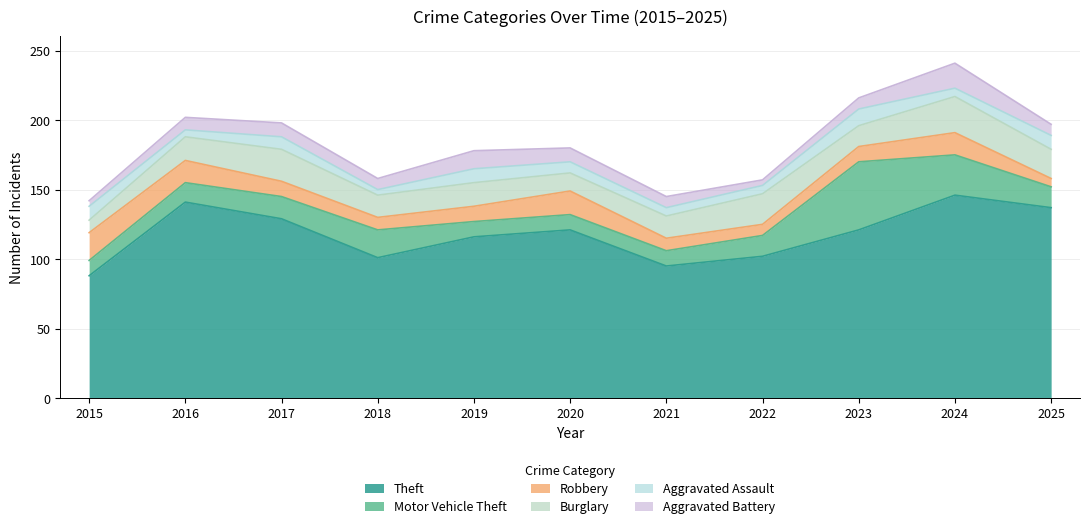

What is the maximum value shown in the chart?

146